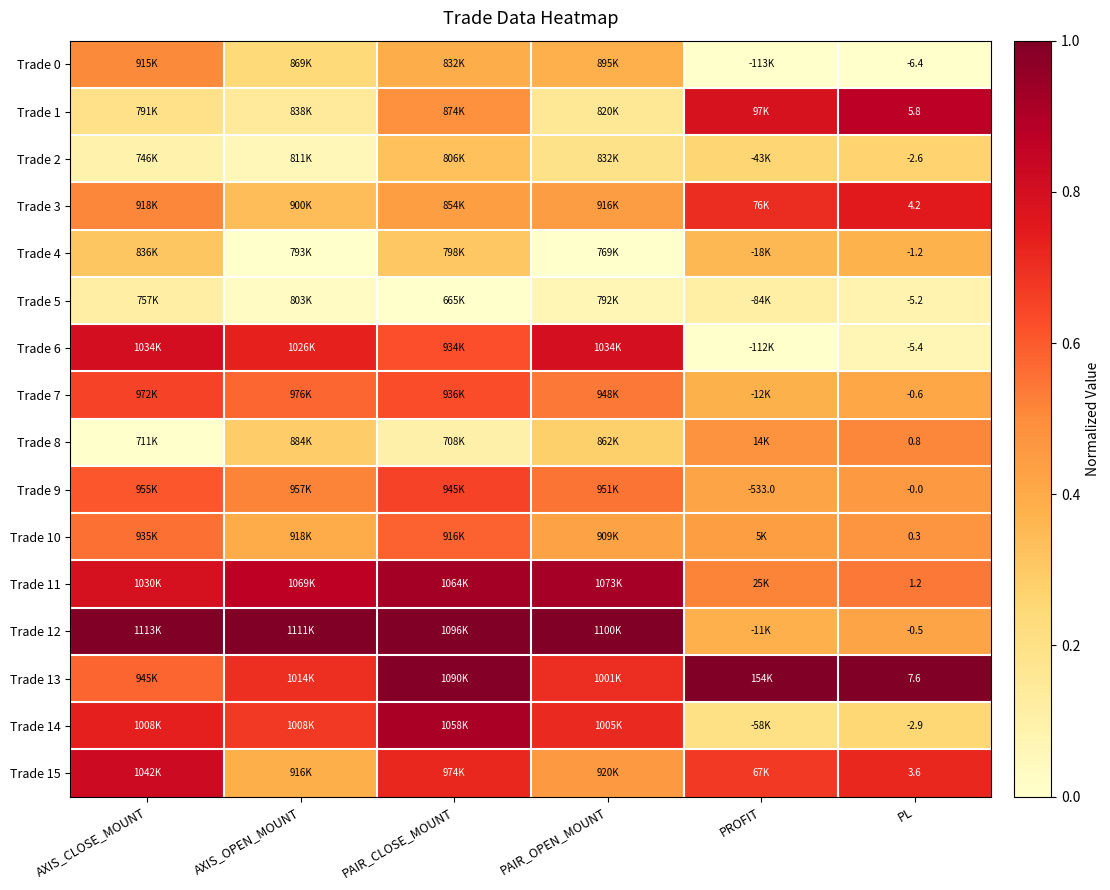

Is the value of Trade 5 at PL greater than the value of Trade 8 at PL?

No